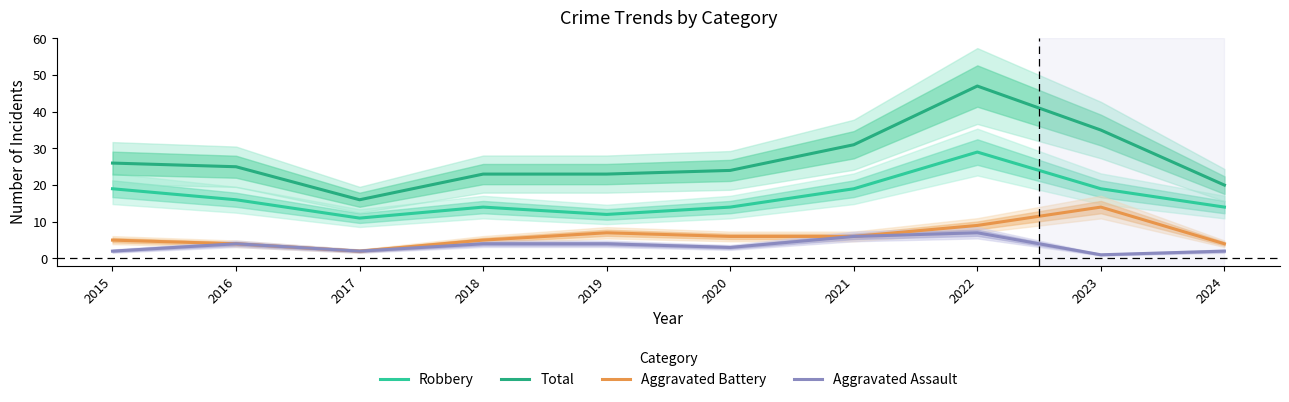

True or false: Aggravated Assault and Aggravated Battery cross at least once.

False